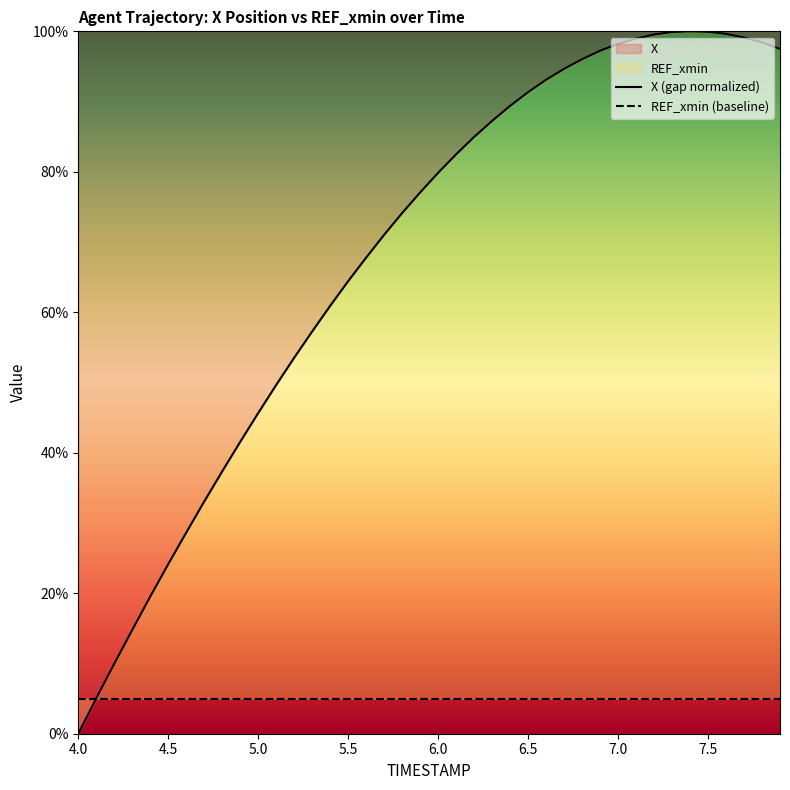

List the labels in order of value, smallest first.

4.0, 4.1, 4.2, 4.3, 4.4, 4.5, 4.6, 4.7, 4.8, 4.9, 5.0, 5.1, 5.2, 5.3, 5.4, 5.5, 5.6, 5.7, 5.8, 5.9, 6.0, 6.1, 6.2, 6.3, 6.4, 6.5, 6.6, 6.7, 6.8, 6.9, 7.9, 7.0, 7.8, 7.1, 7.7, 7.2, 7.6, 7.3, 7.5, 7.4